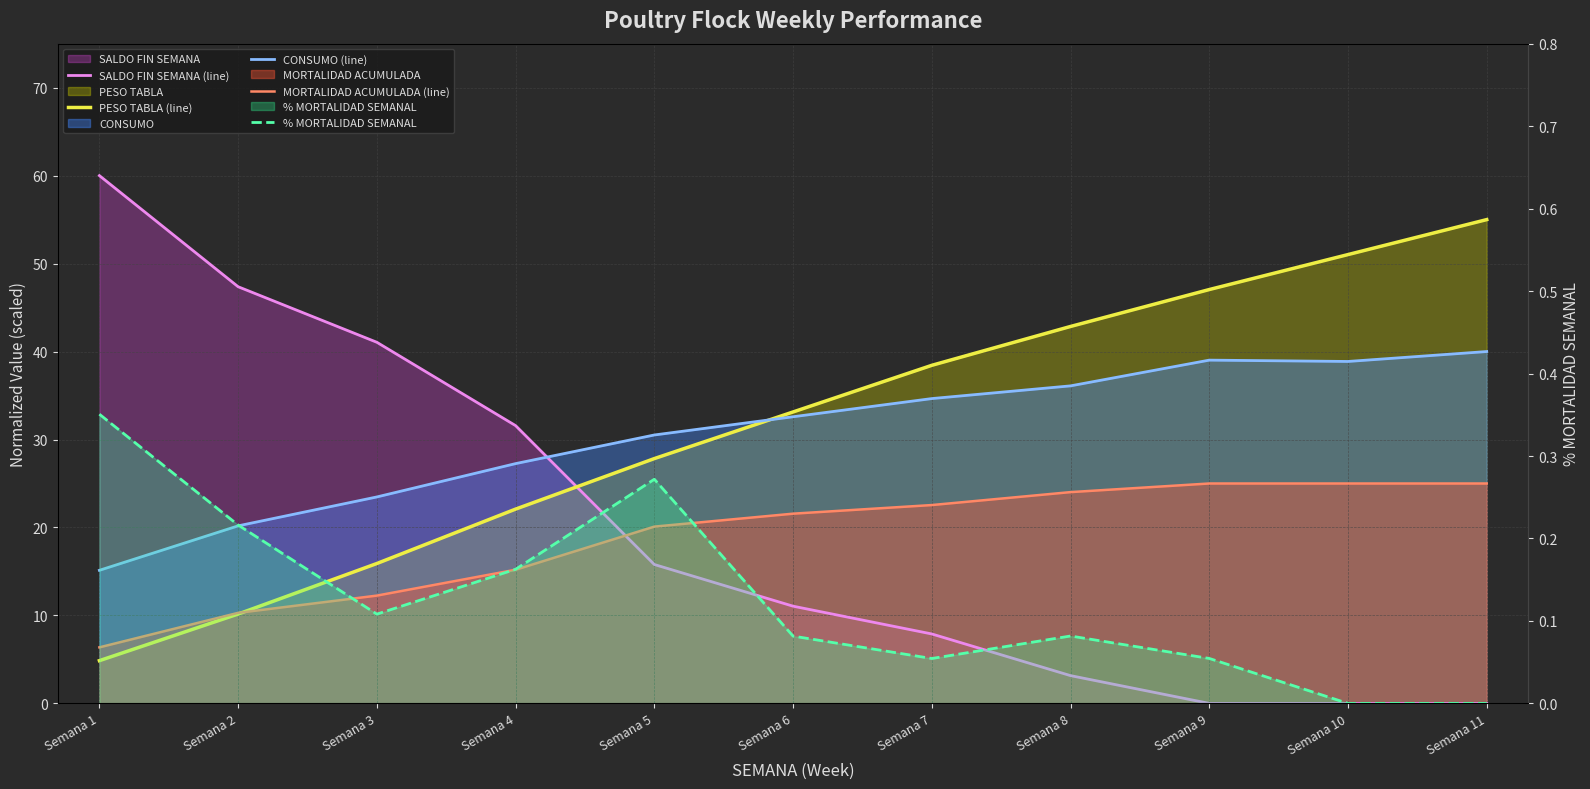

What is the value of the PESO TABLA (line) point at the 9th from the left?

47.0